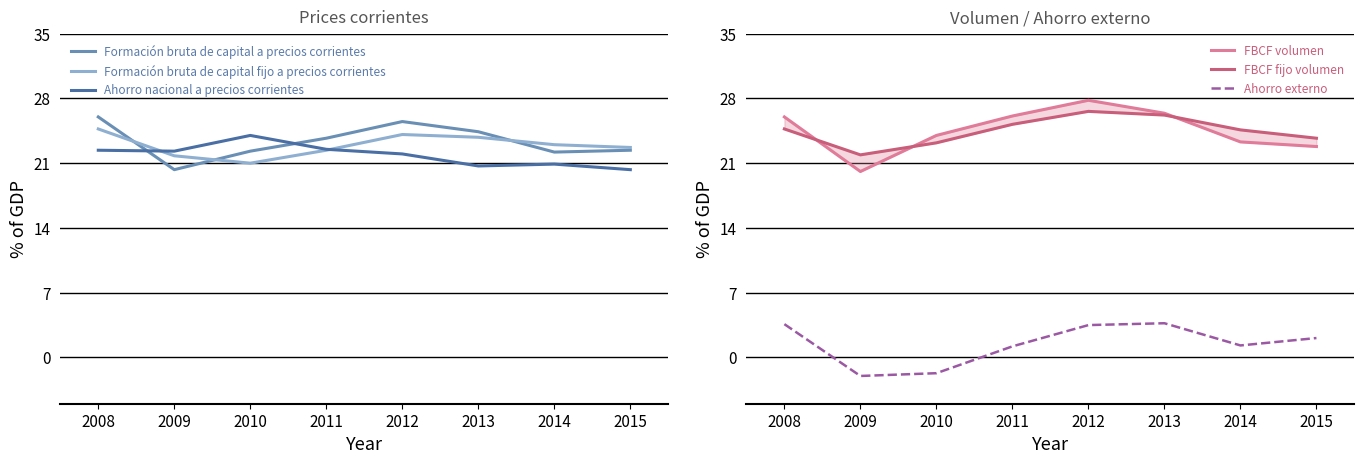

True or false: Ahorro externo and Formación bruta de capital a precios corrientes intersect in this chart.

False